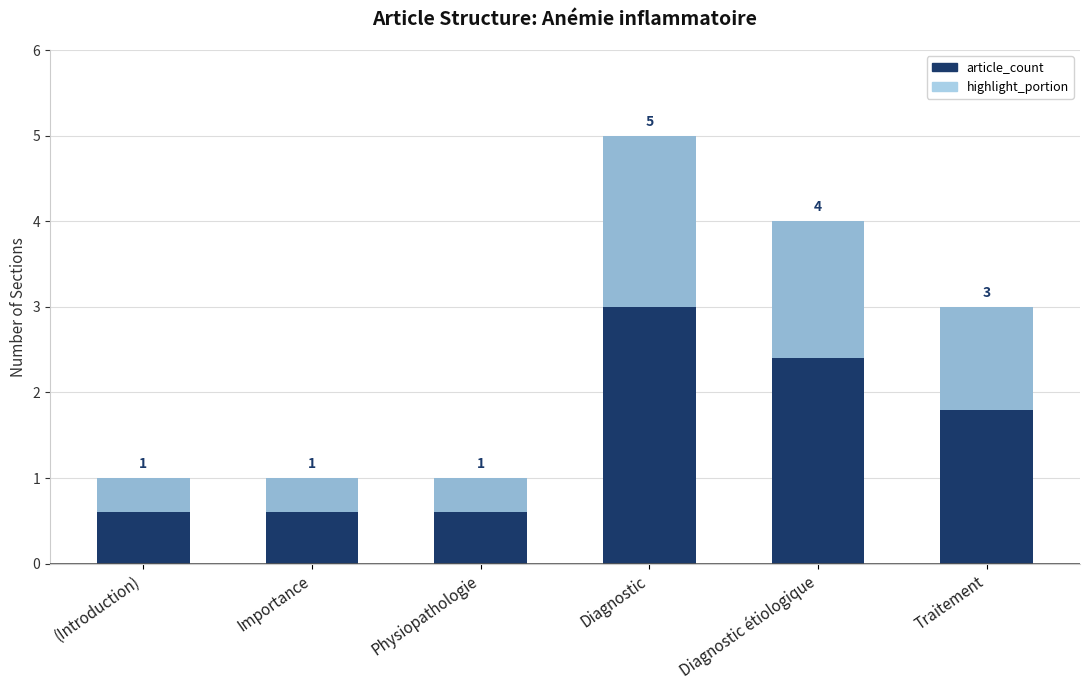

How many values in the highlight_portion series exceed 1?

3